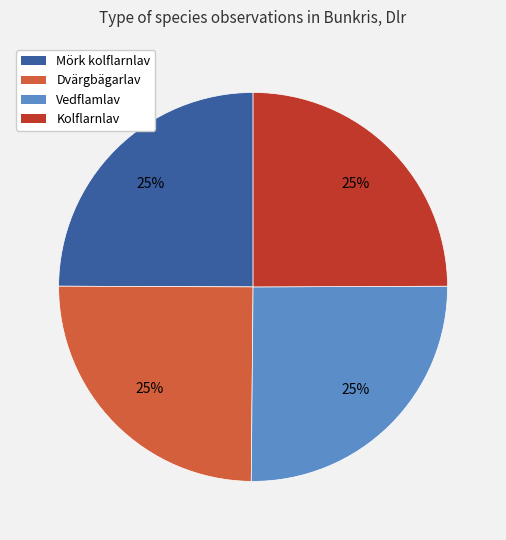

Does Dvärgbägarlav account for over 50% of the chart?

No